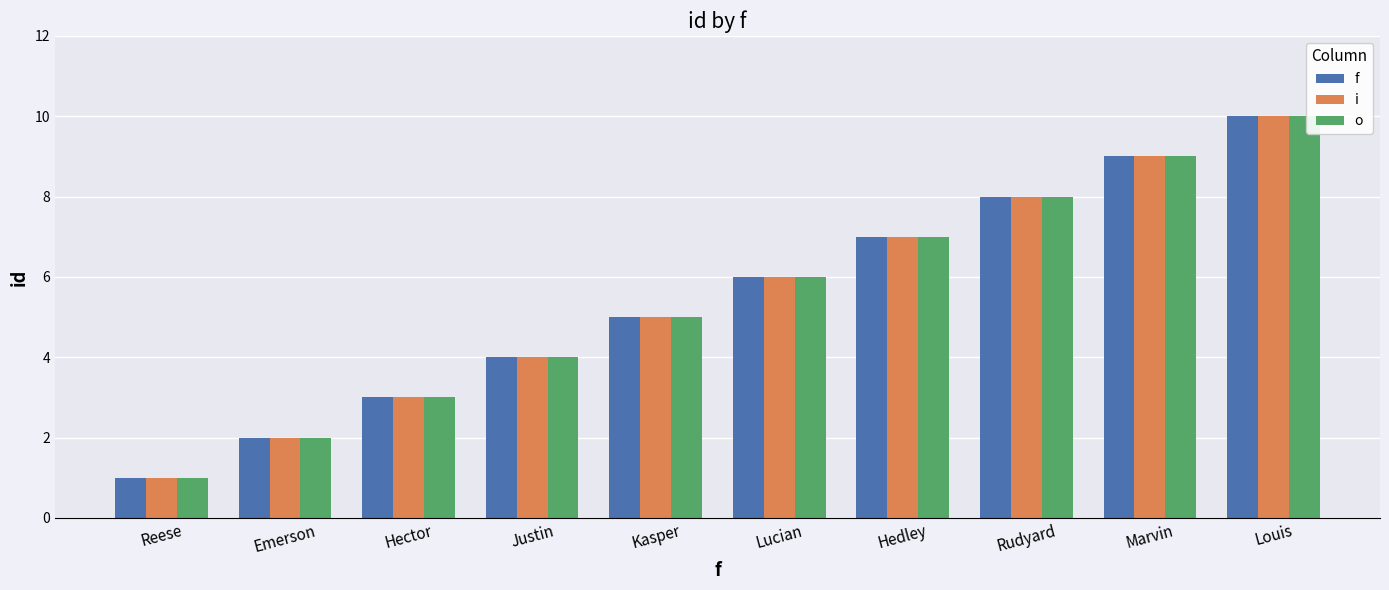

What is the maximum value for i?

10